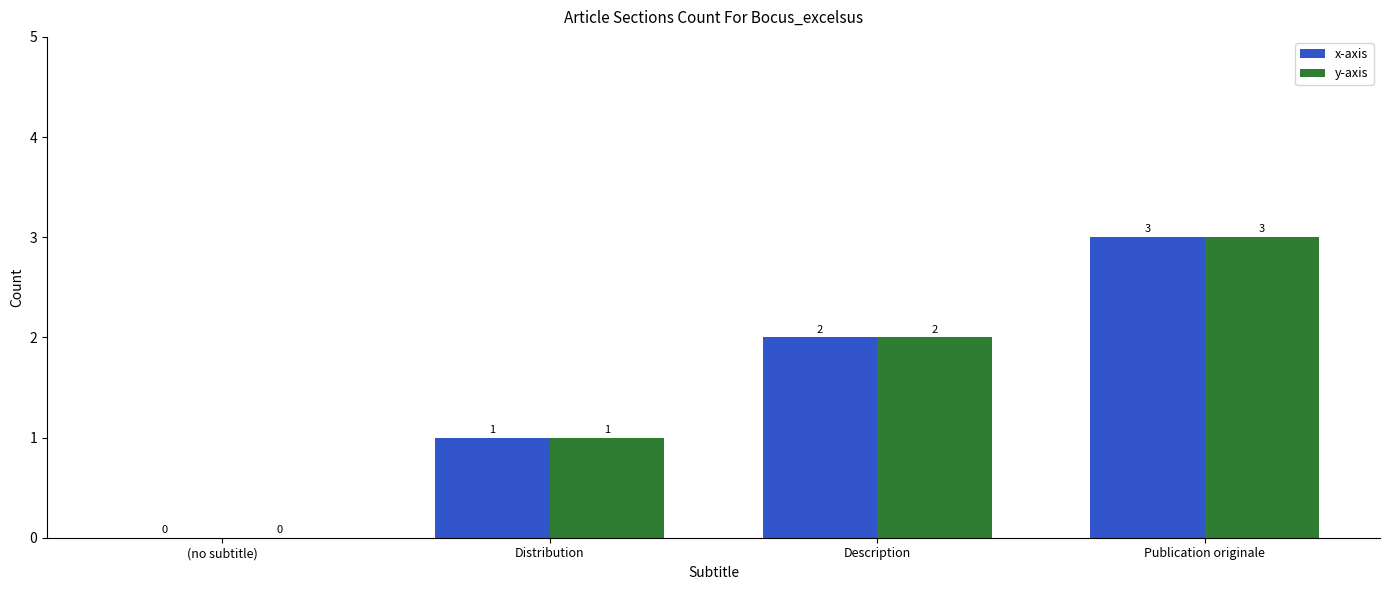

How many y-axis values are between 1 and 3?

3